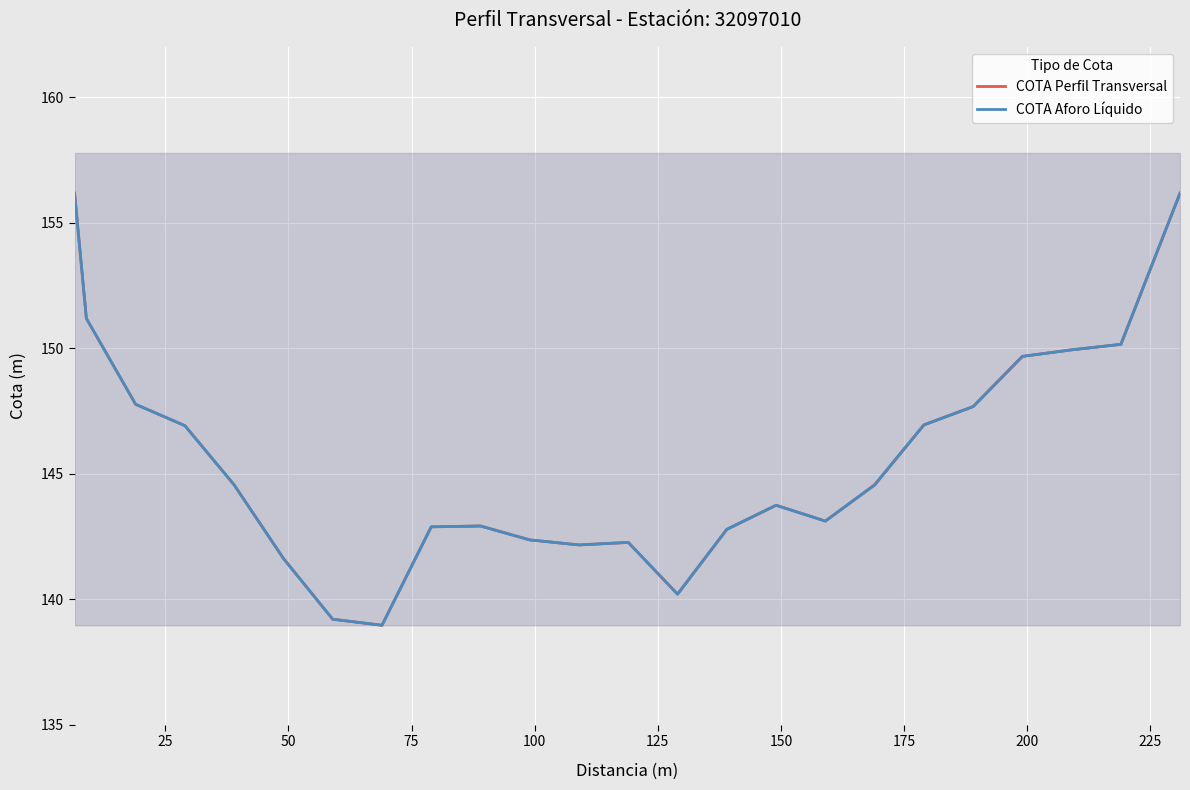

What position from the right is 75?

21